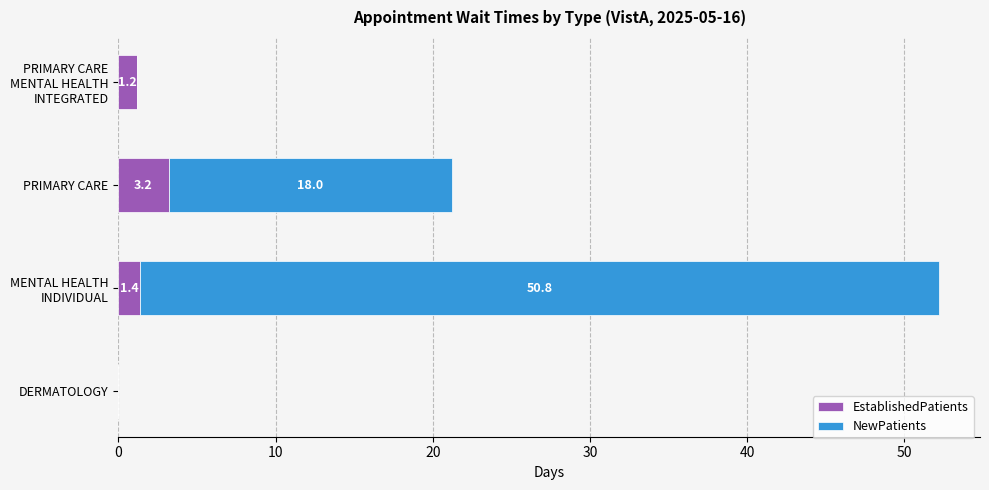

At which label does EstablishedPatients reach its peak?

PRIMARY CARE